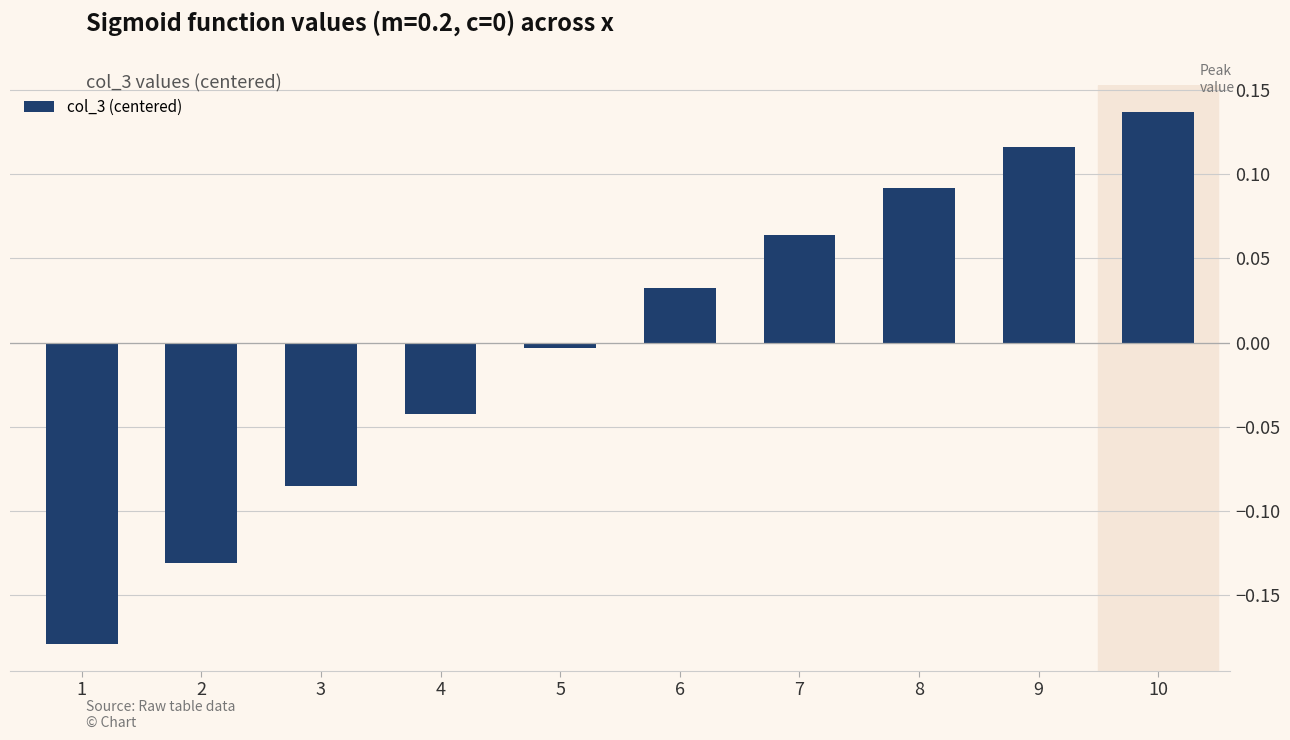

The chart shows a value of 0.0 at 8. True or false?

False